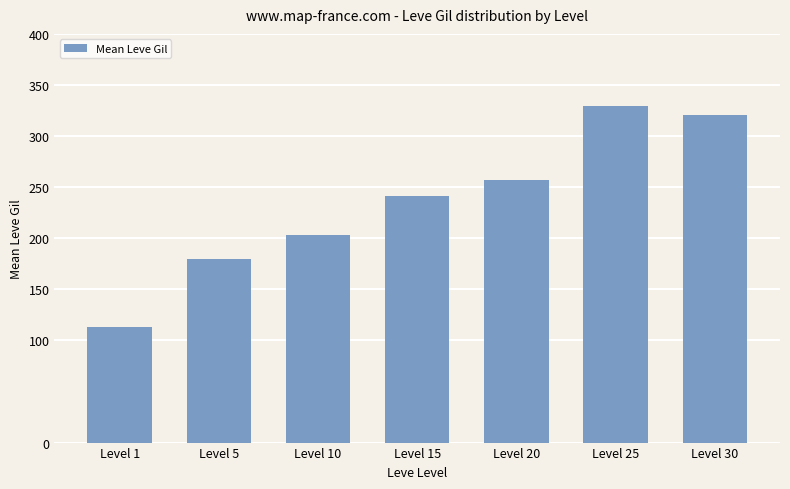

Approximately how many times larger is the value at Level 1 compared to Level 30?

0.4